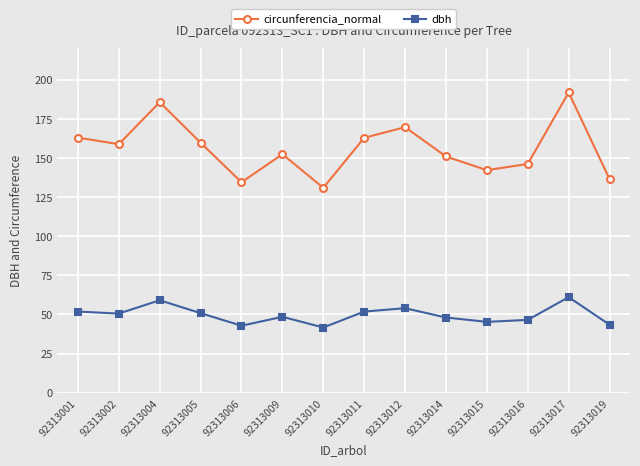

In dbh, how many points are higher than both neighbors (excluding endpoints)?

4